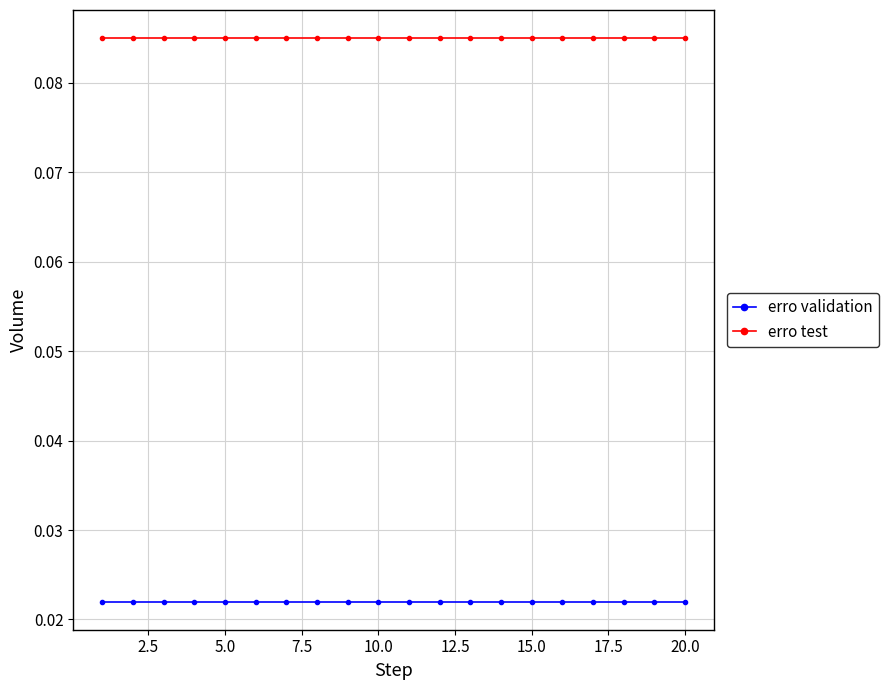

List the series in order of their peak value, highest first.

erro test, erro validation